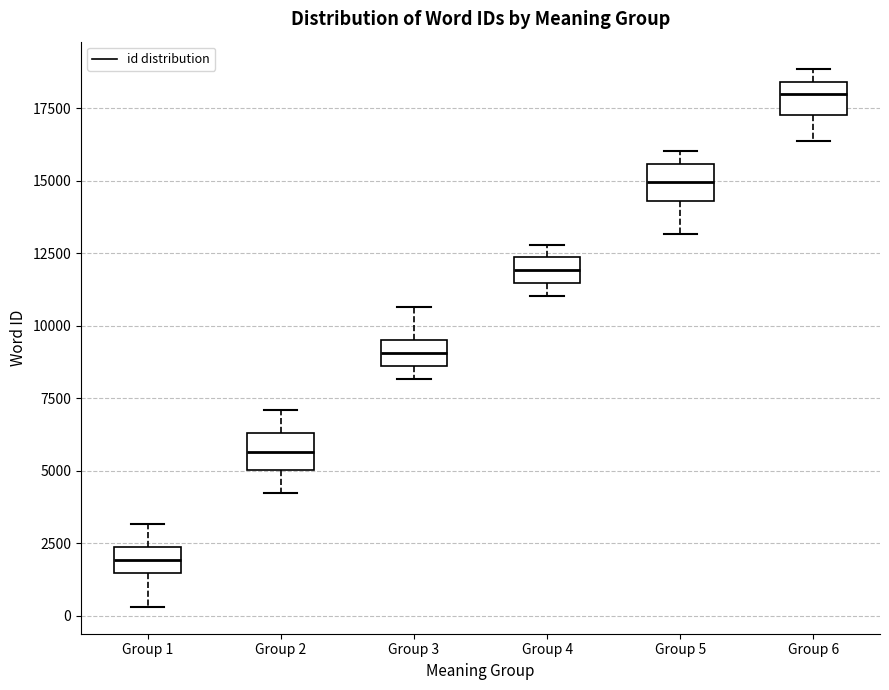

Reading left to right, transcribe this box plot: for each box, give where its median line is, the range the box spans, and where its two whiskers end, as read against the y-axis. The values are not printed on the chart, so give them approximately, as read against the axis.

Group 1: median 2000, box 1500 to 2500, whiskers 500 to 3000
Group 2: median 5500, box 5000 to 6500, whiskers 4000 to 7000
Group 3: median 9000, box 8500 to 9500, whiskers 8000 to 10500
Group 4: median 12000, box 11500 to 12500, whiskers 11000 to 13000
Group 5: median 15000, box 14500 to 15500, whiskers 13000 to 16000
Group 6: median 18000, box 17500 to 18500, whiskers 16500 to 19000